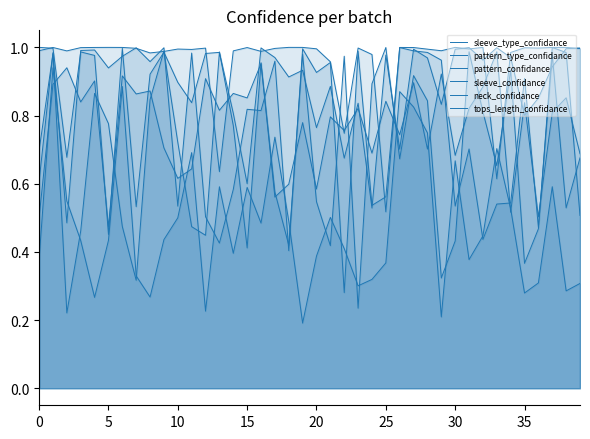

How many lines are shown in the chart?

6